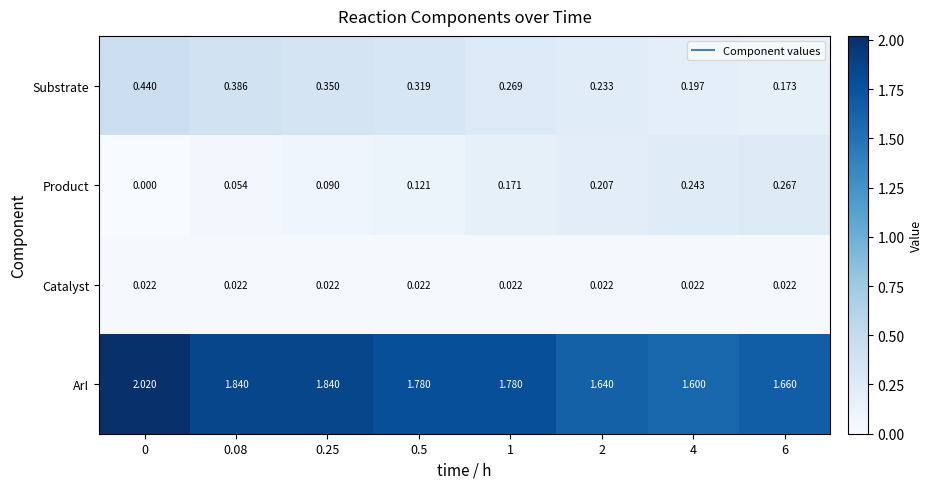

Rank the series at 0 from lowest to highest value.

Product, Catalyst, Substrate, ArI